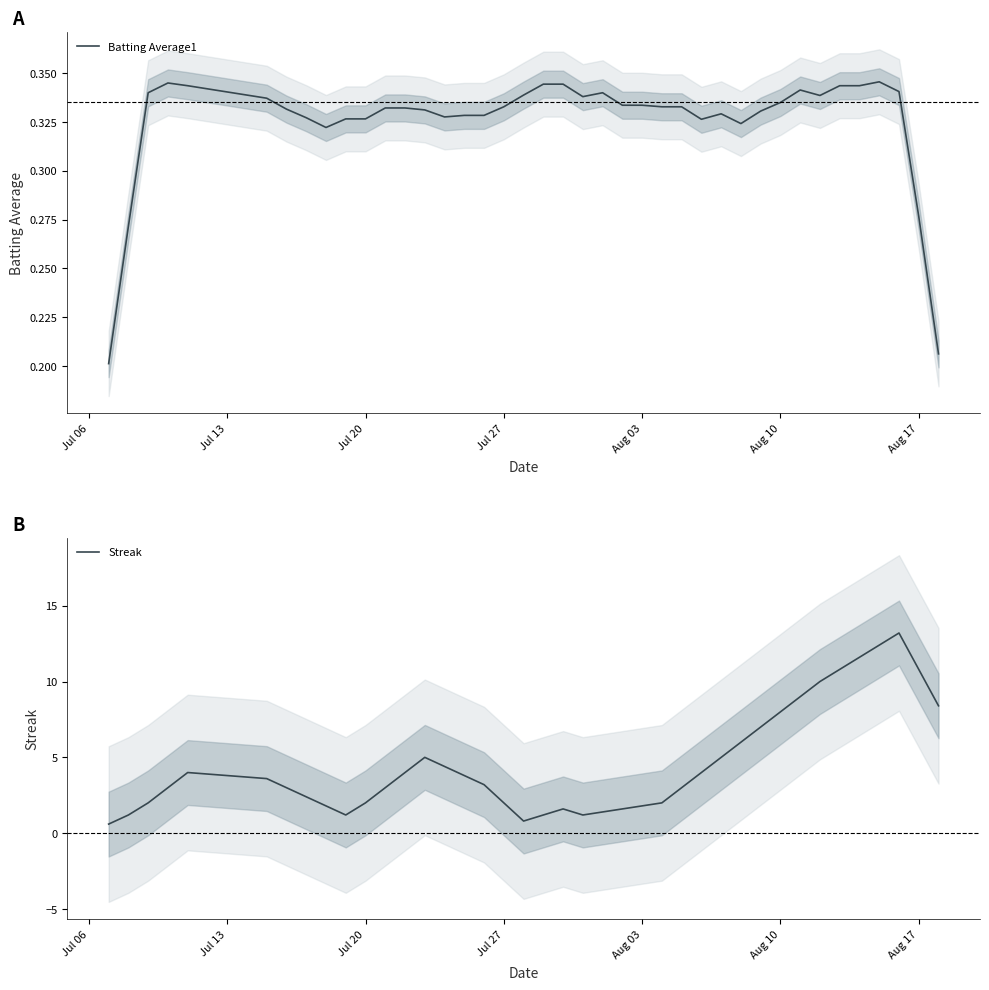

The value of Streak at Jul 27 is 2.0. True or false?

True